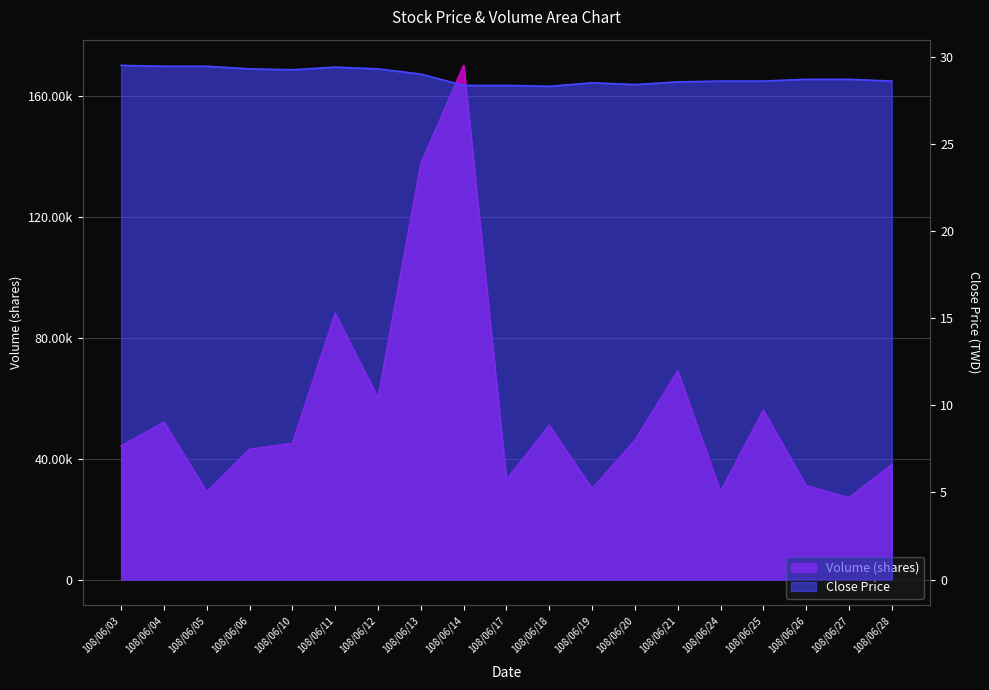

What is the value of the Volume (shares) point at the 7th from the left?

60030.0